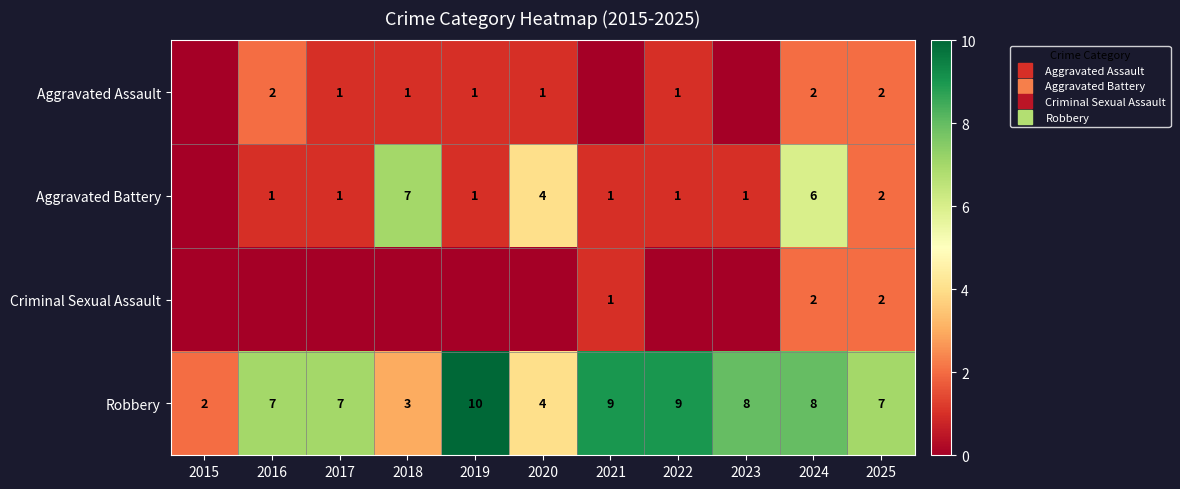

How many distinct data groups are displayed?

4